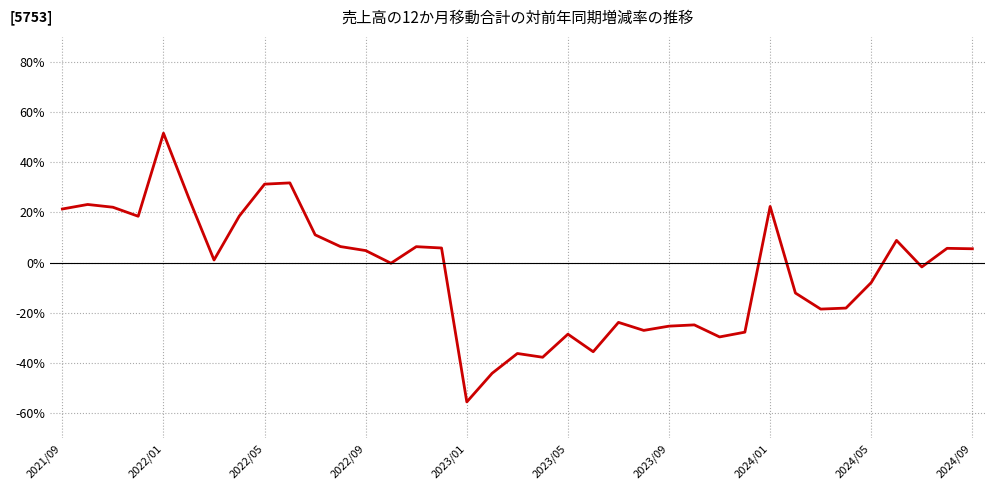

How many lines are shown in the chart?

1